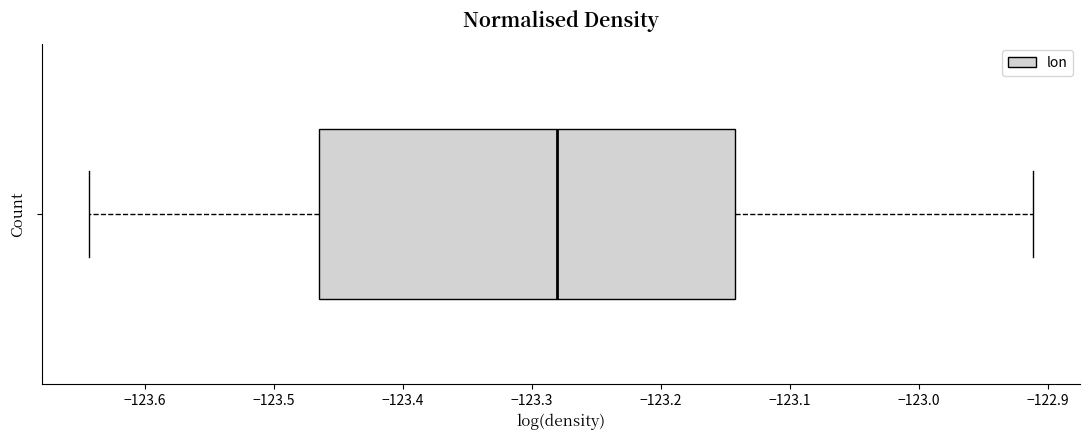

Where does the left whisker of the box end on the x-axis? The values are not printed on the chart, so give them approximately, as read against the axis.

-123.64